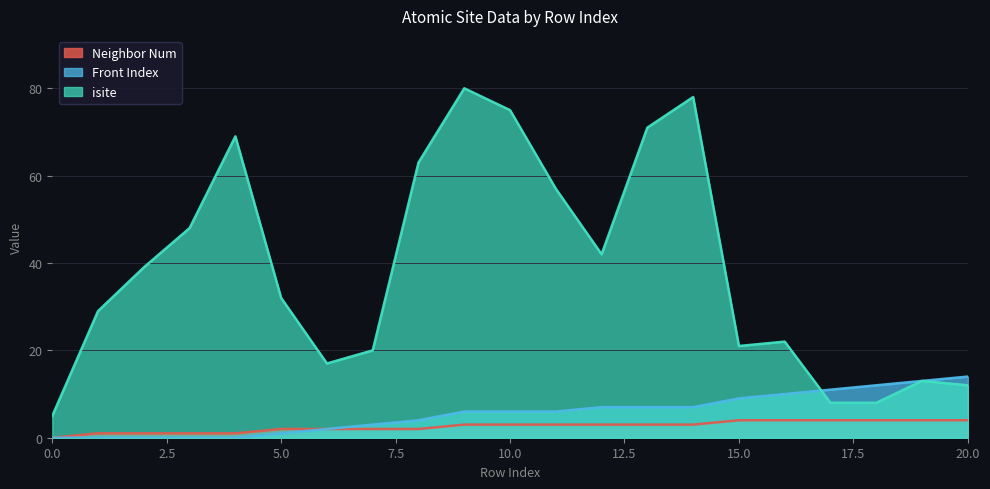

True or false: front_index and neighbor_num cross at least once.

False